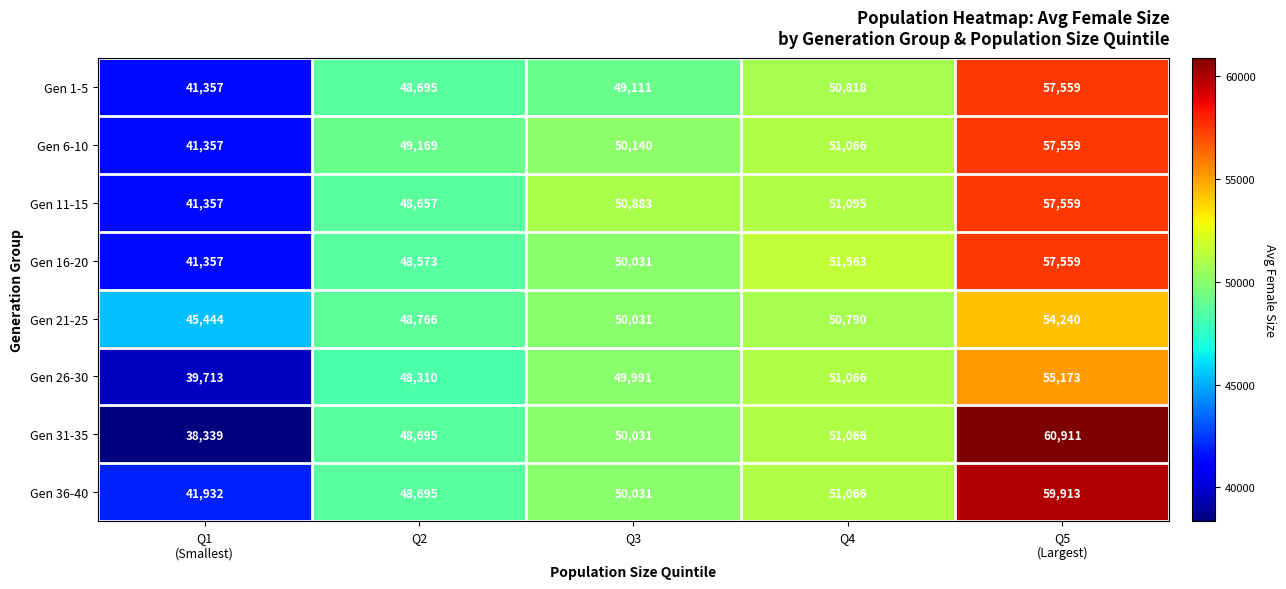

Is it true that Gen 1-5 equals 50818 at Q4?

True